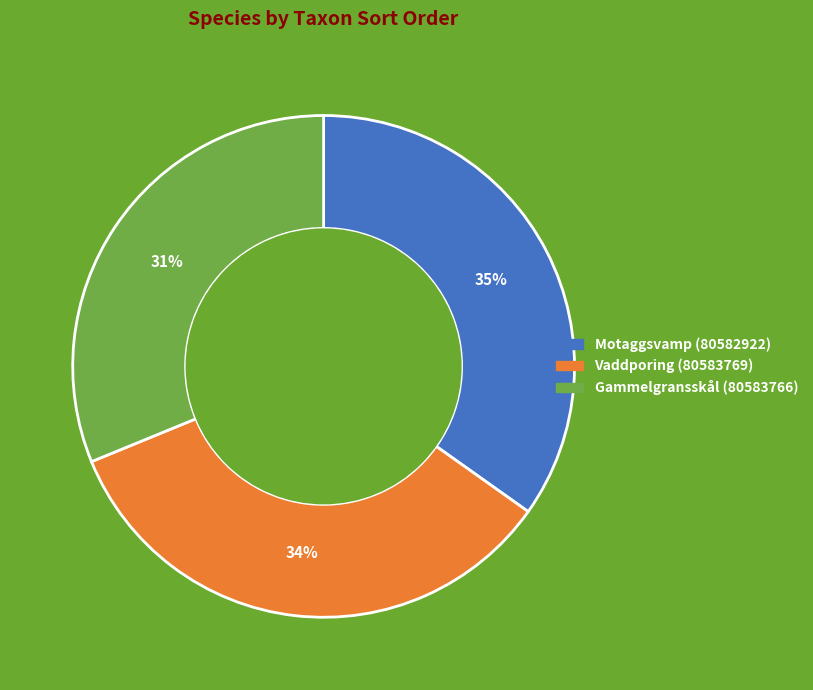

Rank the categories by value from highest to lowest.

Motaggsvamp (80582922), Vaddporing (80583769), Gammelgransskål (80583766)